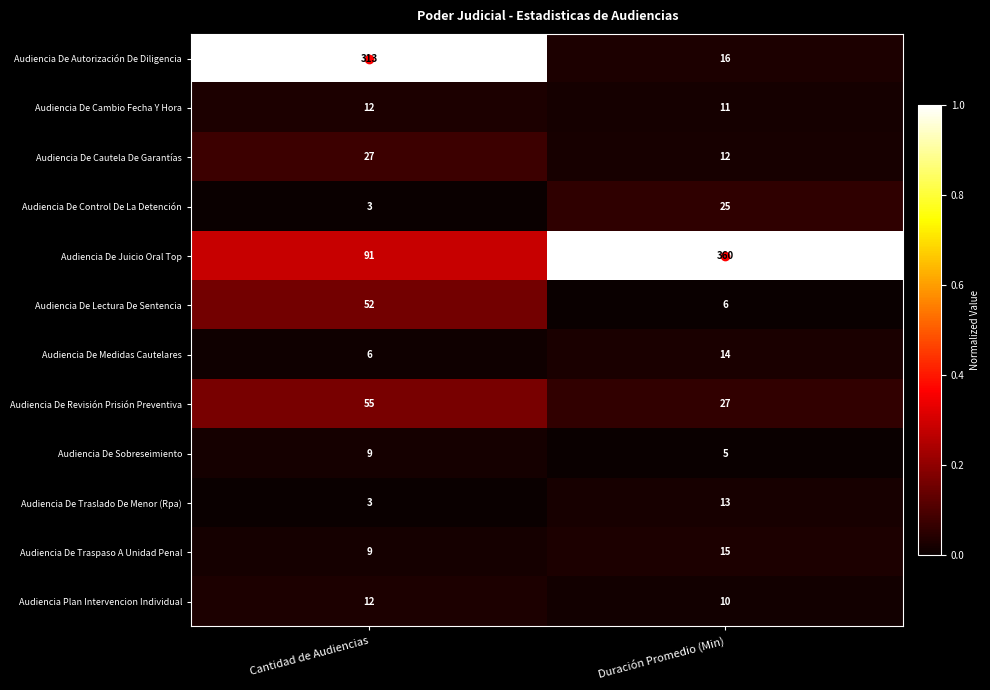

Which category has the highest value across all series?

Duración Promedio (Min)